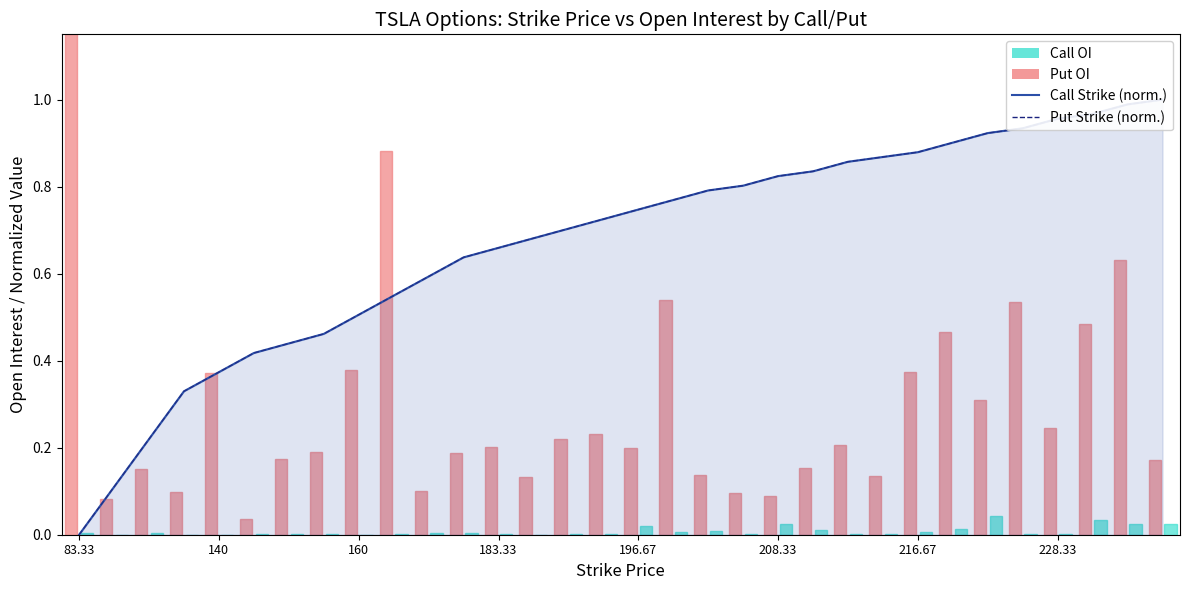

At 11, list the series in order from largest to smallest.

Call Strike (normalized), Put Strike (normalized)